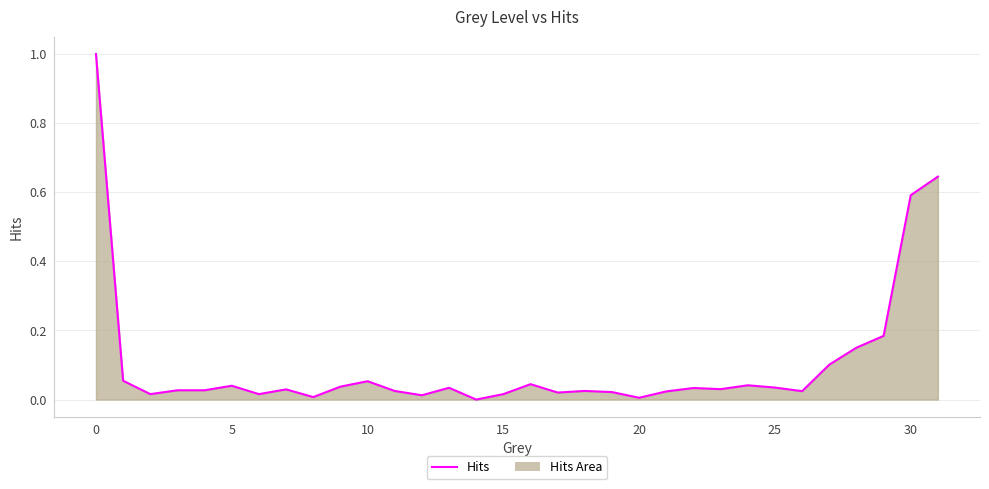

What is the sum of all values?

3.4